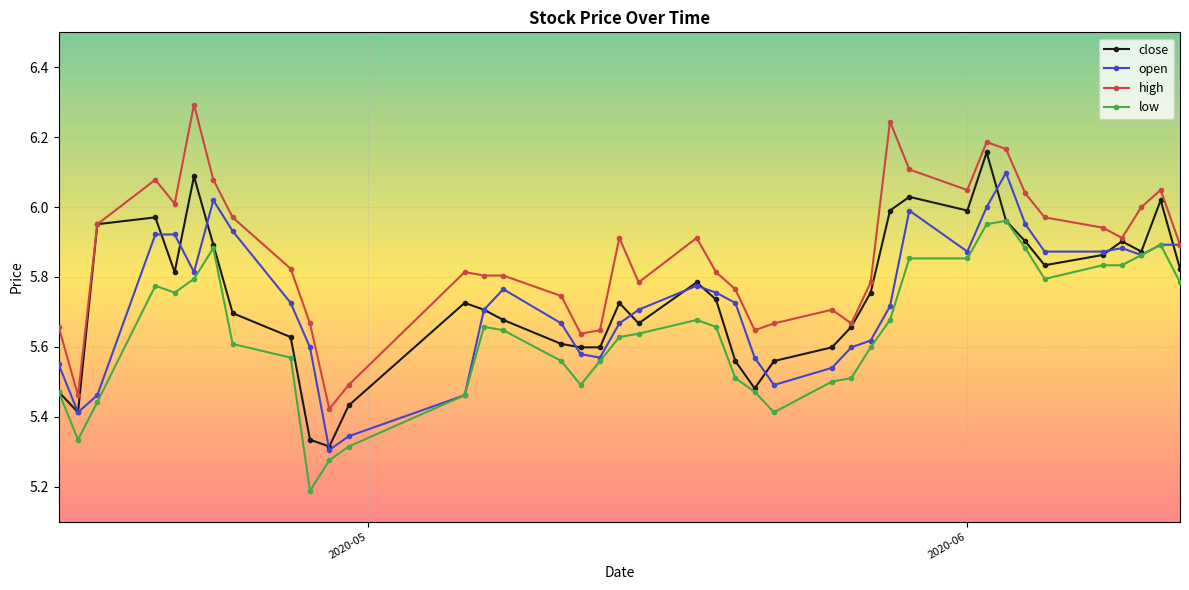

Which series has the largest total across all categories?

high